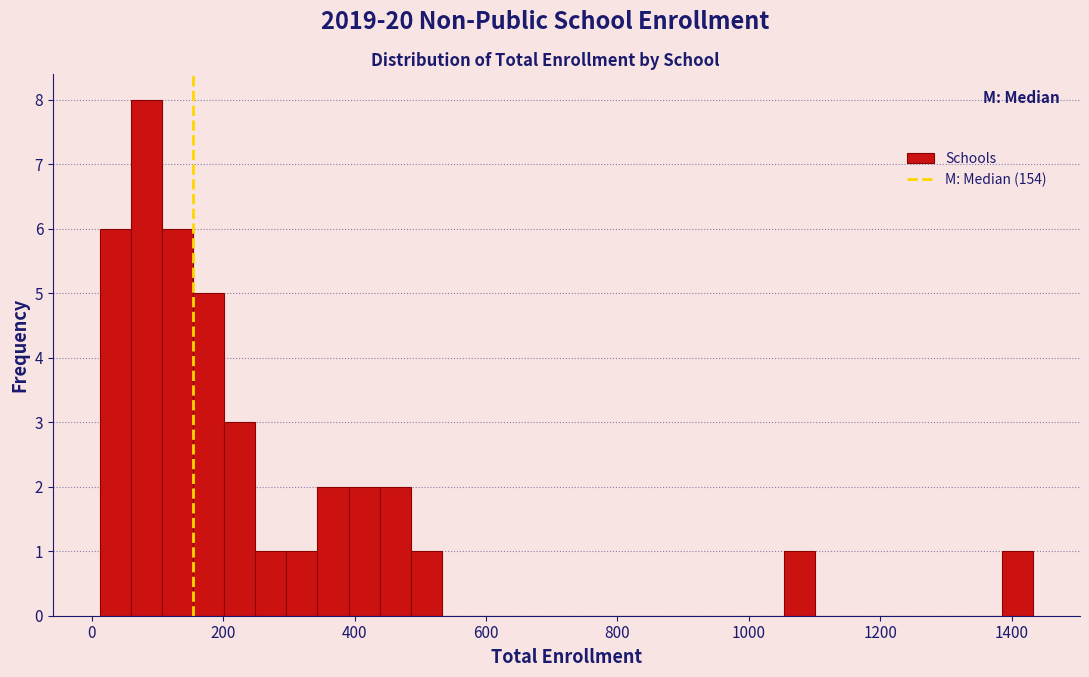

Read against the x-axis, roughly where is the centre of the tallest bar?

80